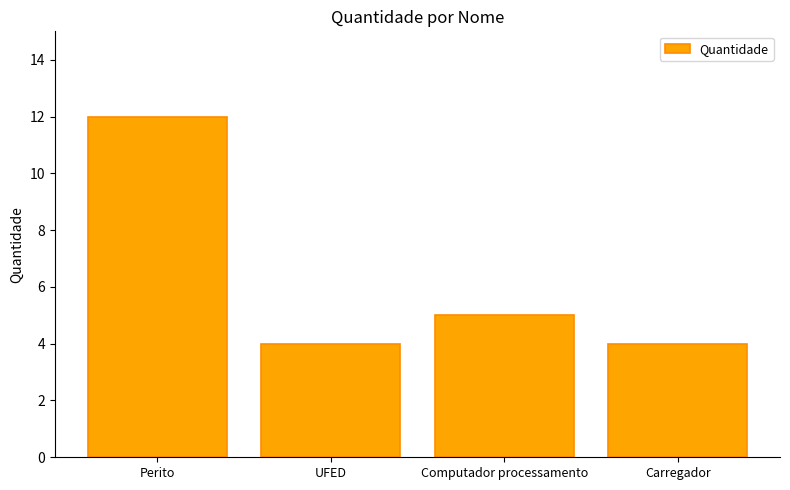

What position from the left is Perito?

1